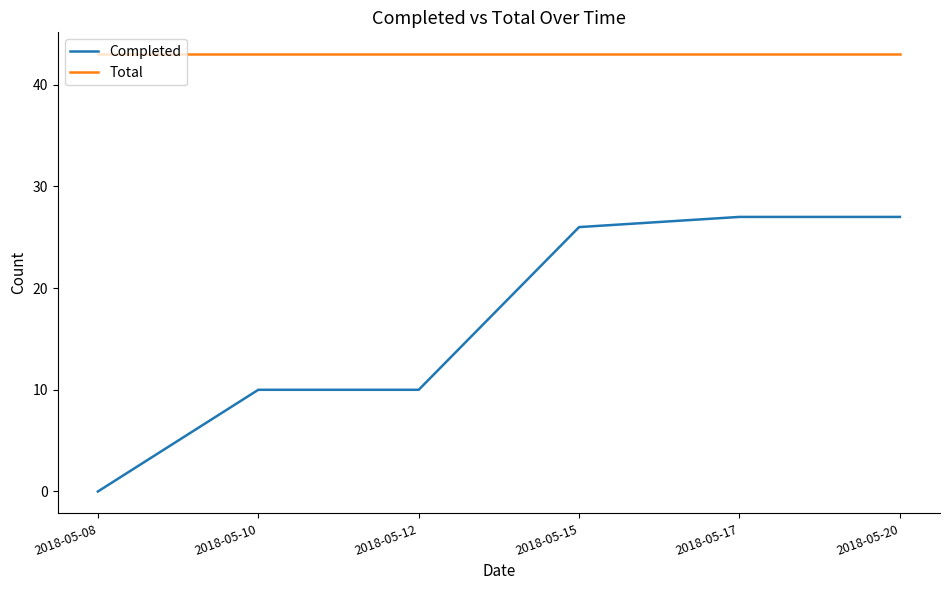

The value of Total at 2018-05-20 is 9. True or false?

False